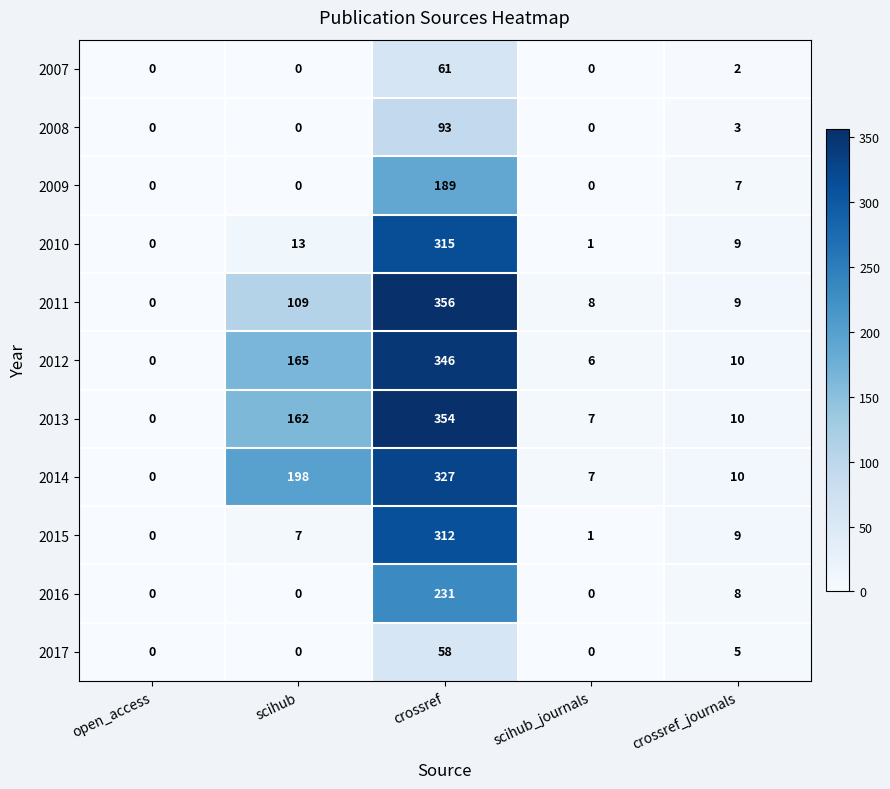

What is the difference between the highest and lowest values at scihub?

198